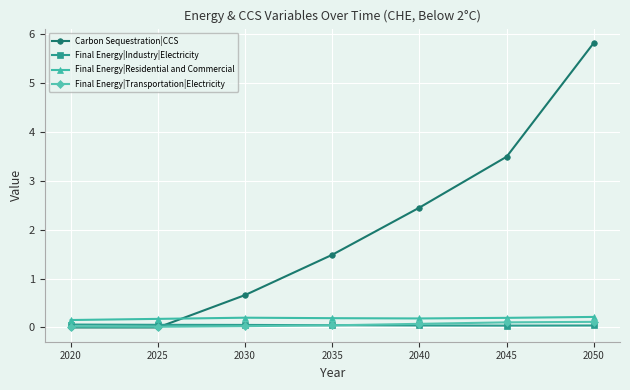

True or false: Final Energy|Industry|Electricity and Carbon Sequestration|CCS intersect in this chart.

True